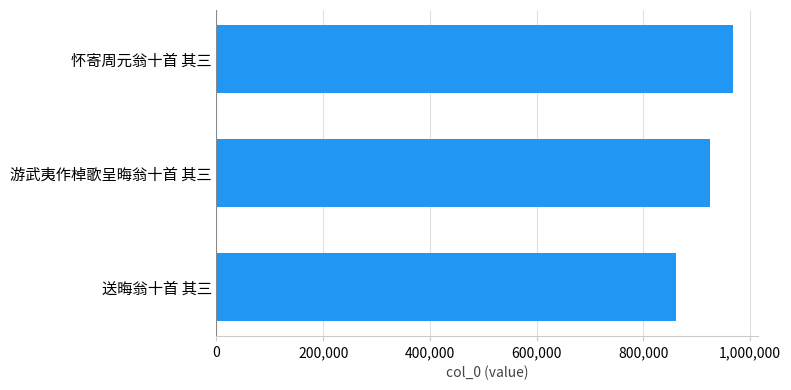

List the labels in order of value, largest first.

怀寄周元翁十首 其三, 游武夷作棹歌呈晦翁十首 其三, 送晦翁十首 其三